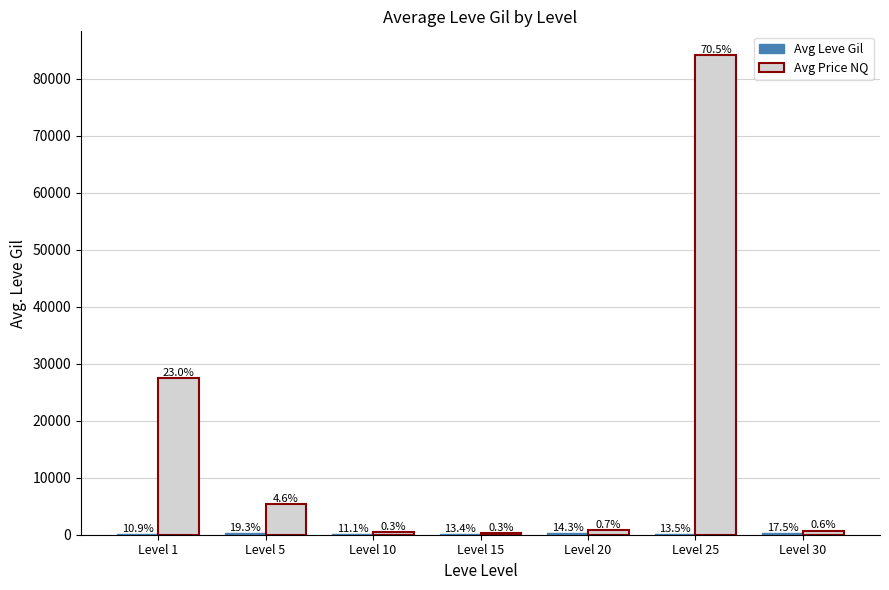

What is the value of the Avg Leve Gil bar at the 4th from the left?

200.5